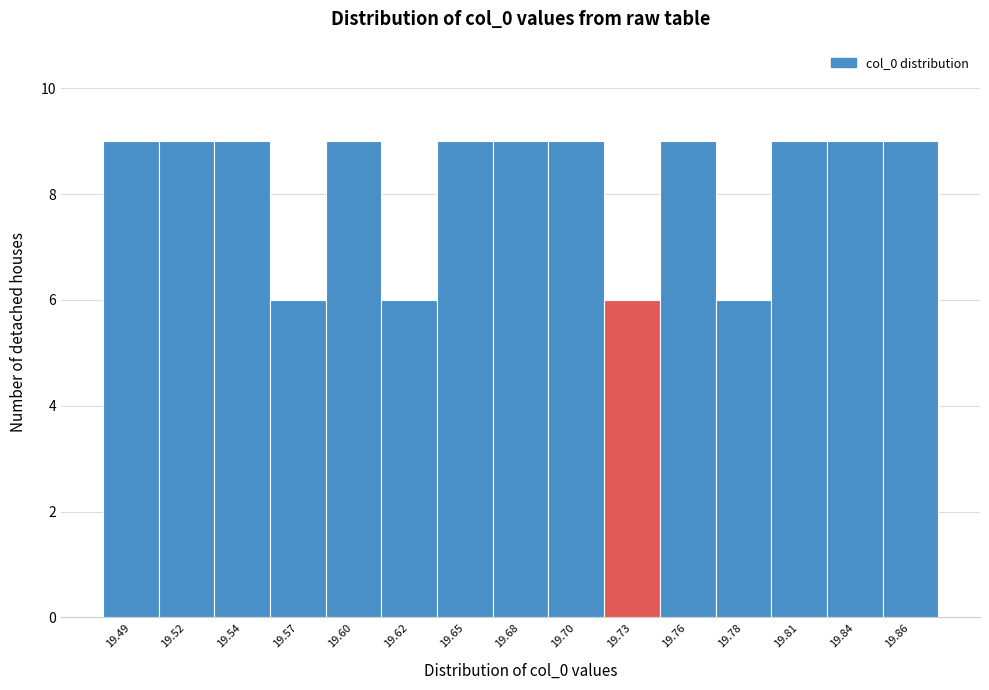

Reading left to right, list all the values displayed in this chart.

9	9	9	6	9	6	9	9	9	6	9	6	9	9	9